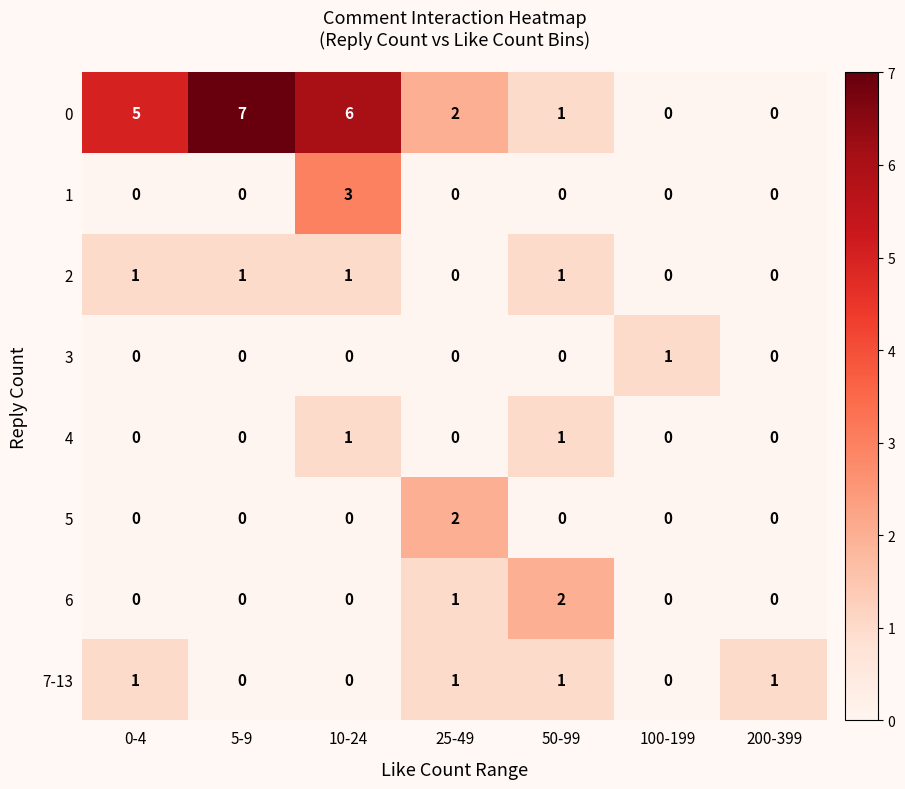

True or false: 0 has a value of 3 at 5-9.

False